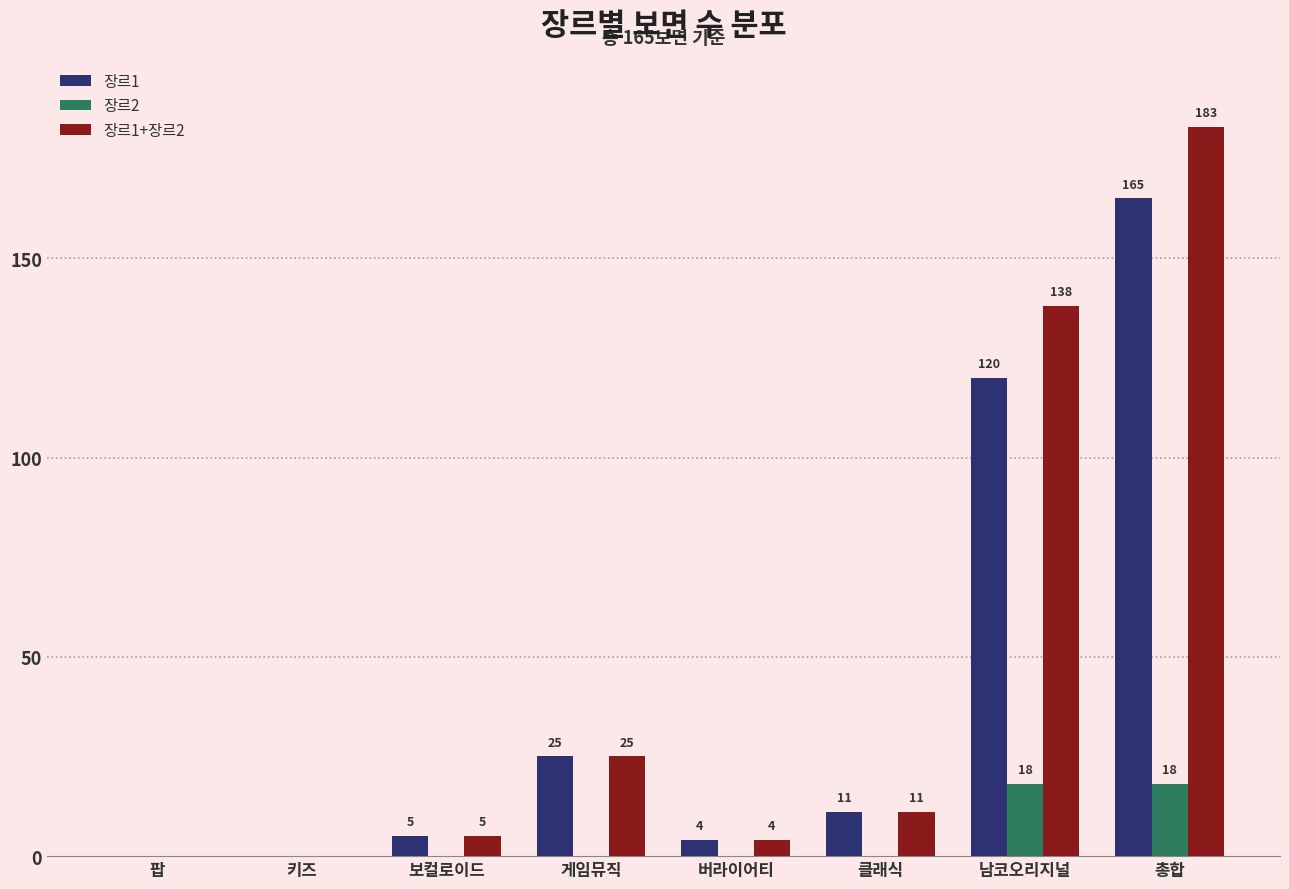

Count the number of data series in this chart.

3